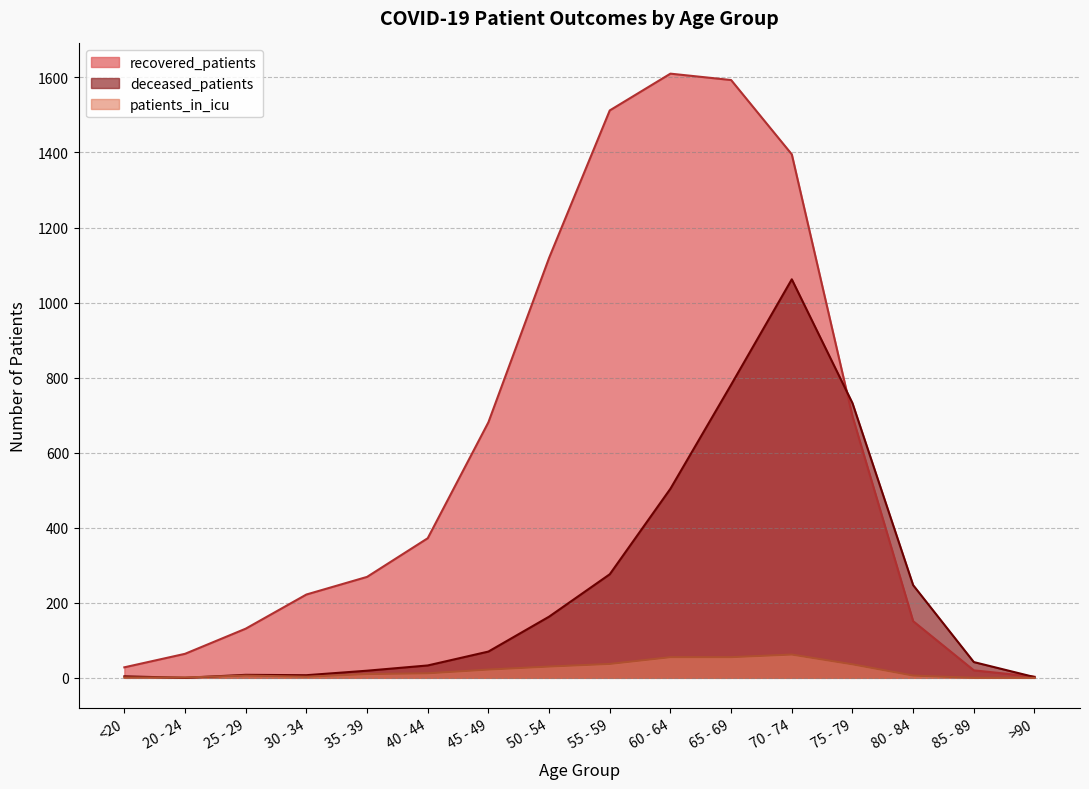

At how many categories does at least one series exceed 955?

5